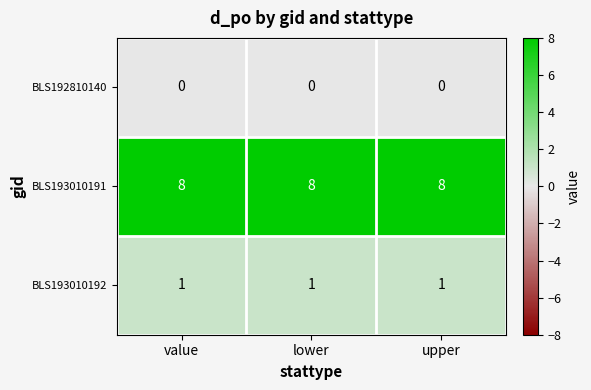

Is the value of BLS192810140 at upper greater than the value of BLS193010191 at upper?

No